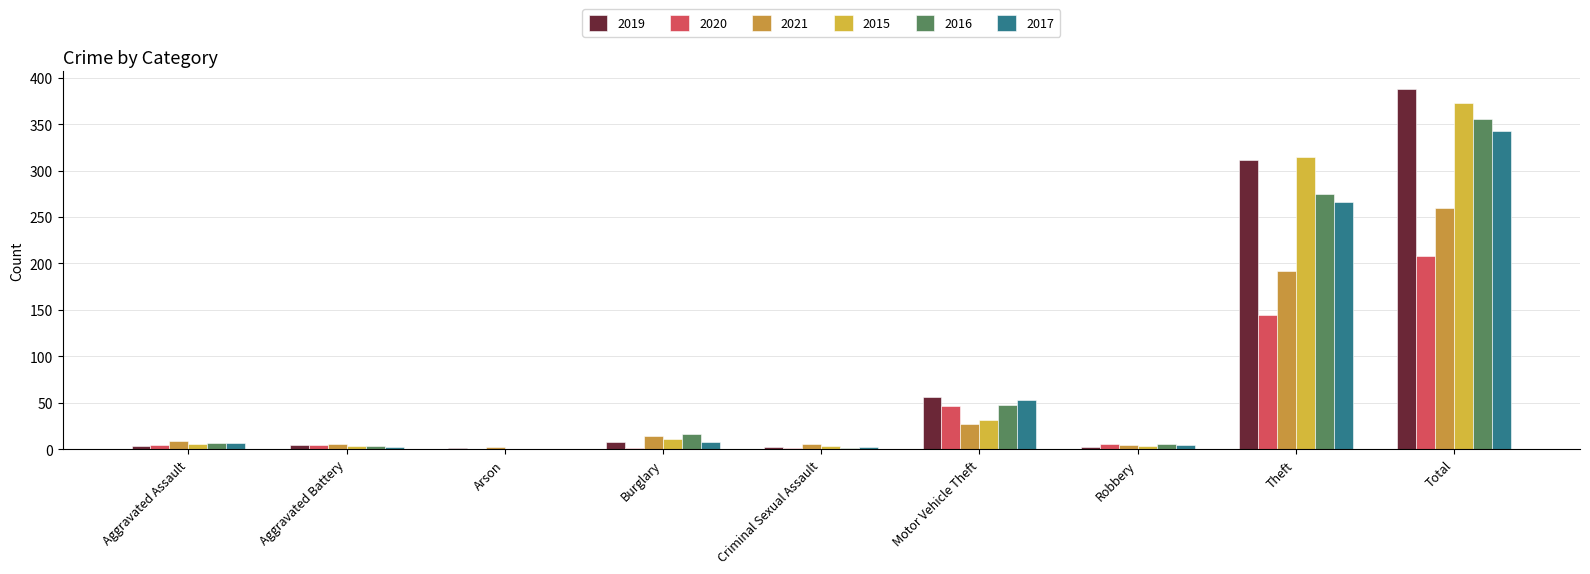

How many distinct data groups are displayed?

6